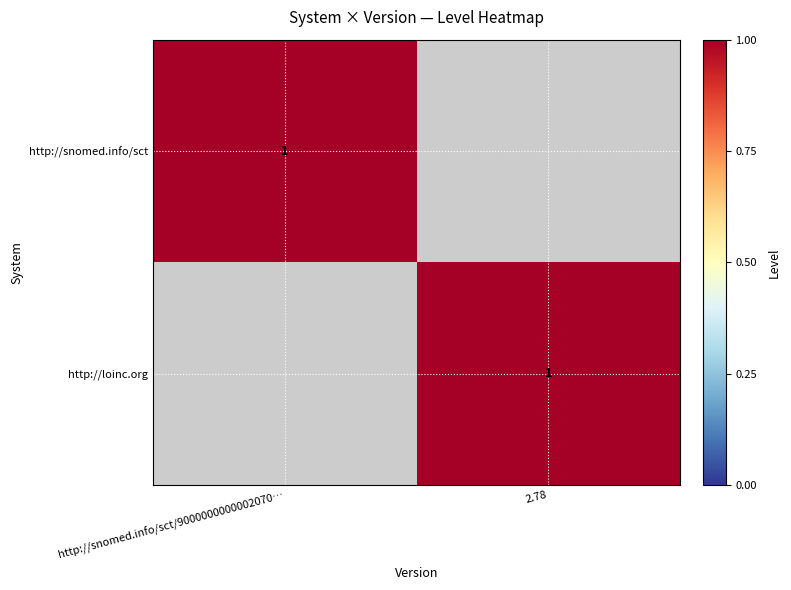

Is it true that http://snomed.info/sct equals 2 at http://snomed.info/sct/9000000000002070…?

False